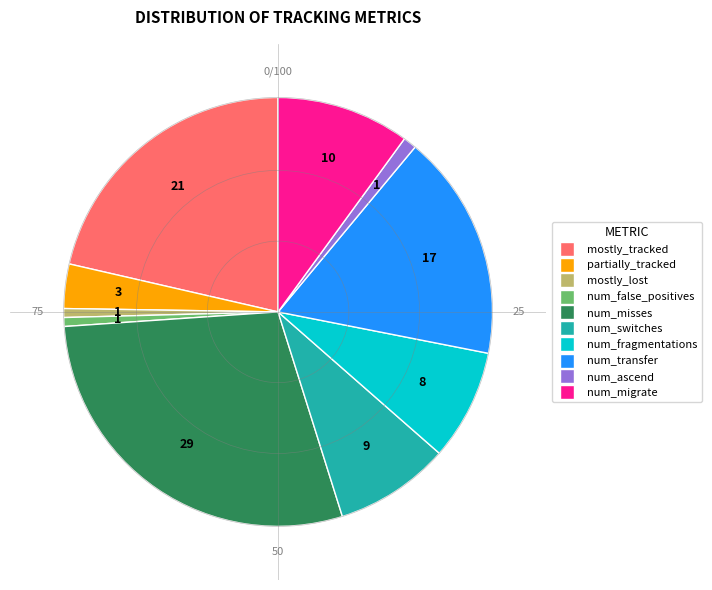

What is the largest slice in the pie chart?

num_misses